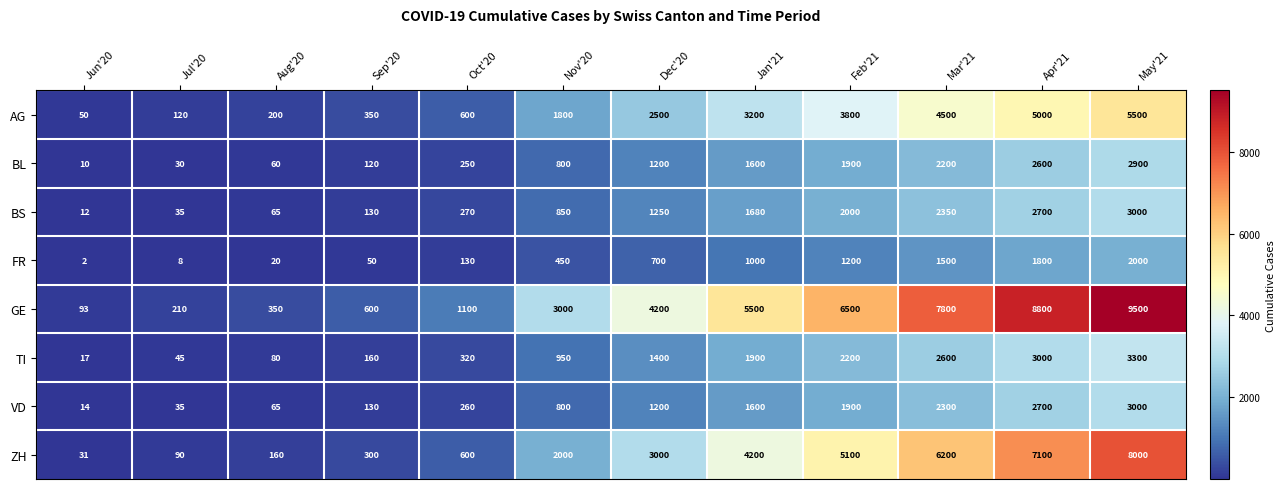

Which series has the largest range (max minus min)?

GE